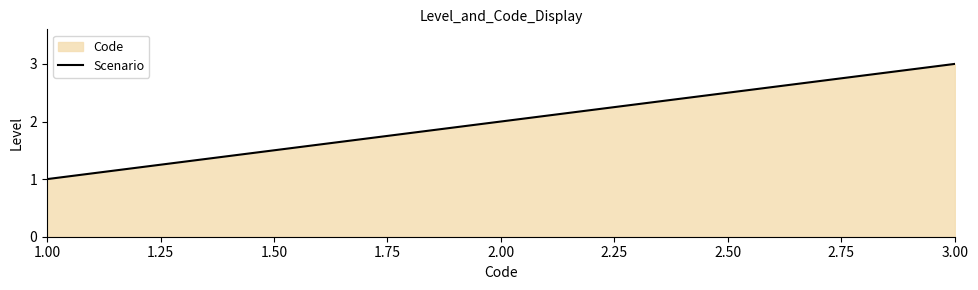

List the labels in order of value, smallest first.

1.00, 2.00, 3.00